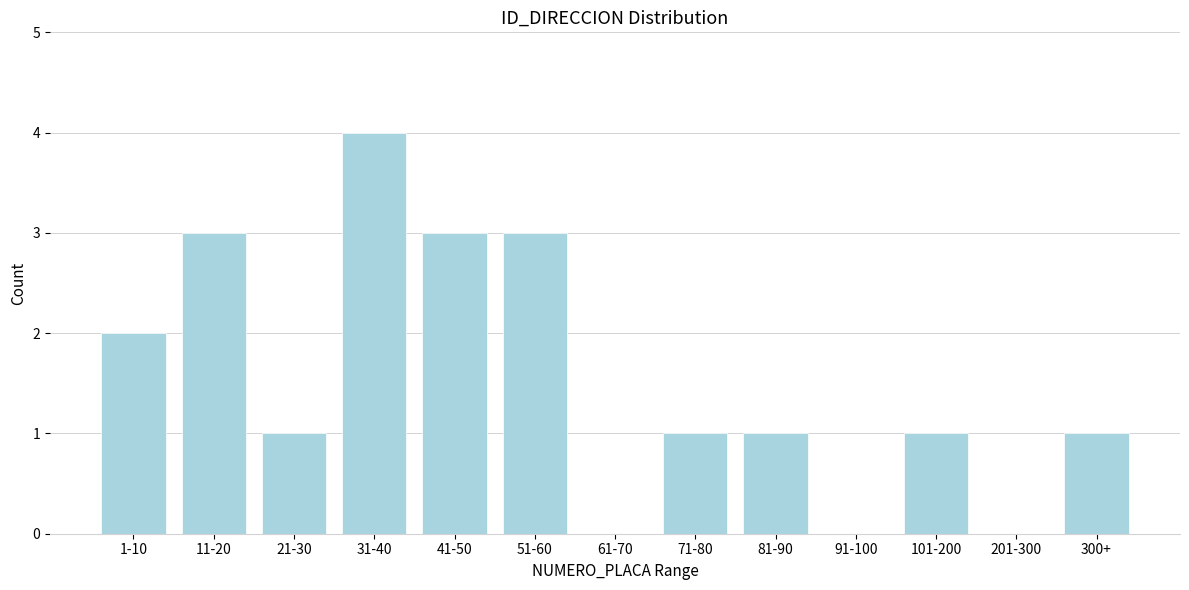

Reading left to right, transcribe all the data shown in this chart.

1-10=2	11-20=3	21-30=1	31-40=4	41-50=3	51-60=3	61-70=0	71-80=1	81-90=1	91-100=0	101-200=1	201-300=0	300+=1